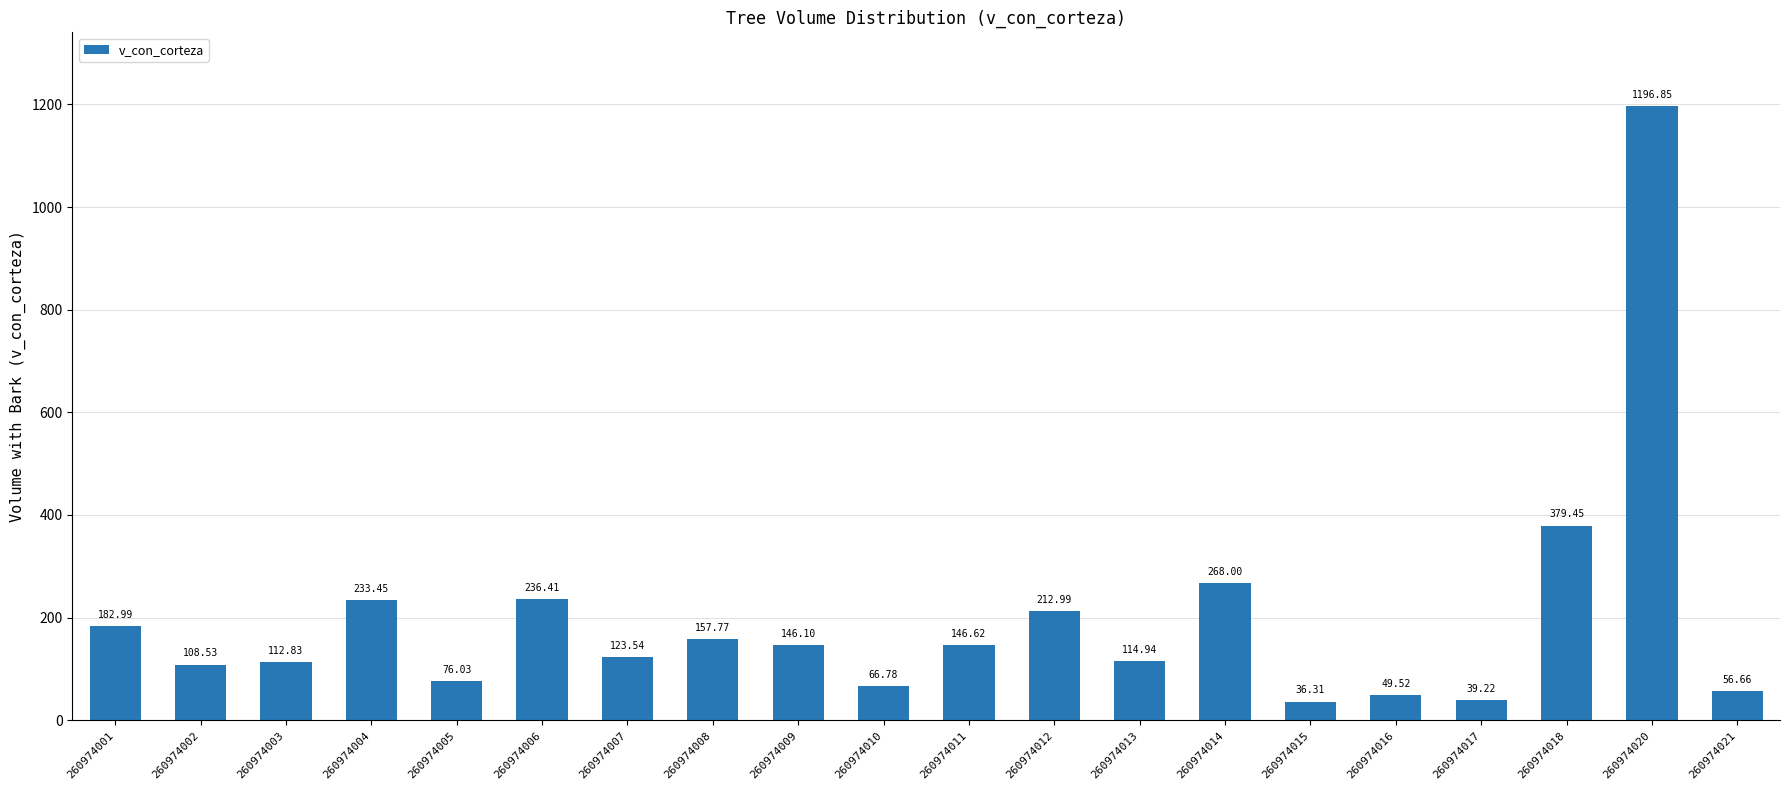

What is the difference between the maximum and minimum values?

1160.5